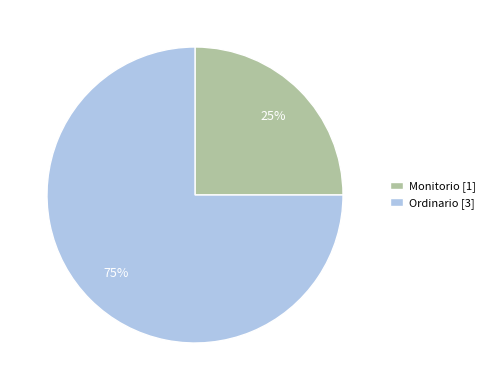

What is the majority slice?

Ordinario